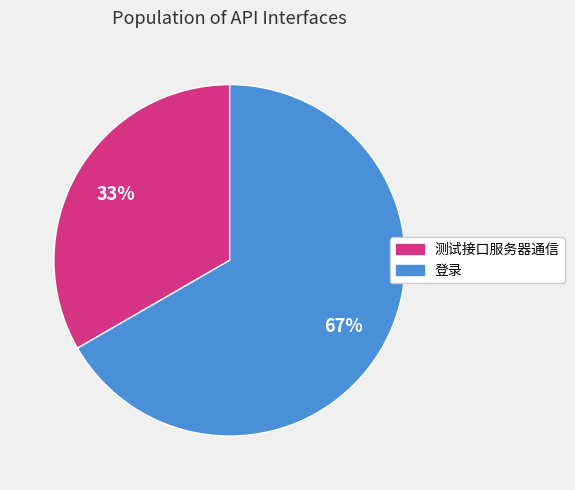

Between 登录 and 测试接口服务器通信, which is larger?

登录